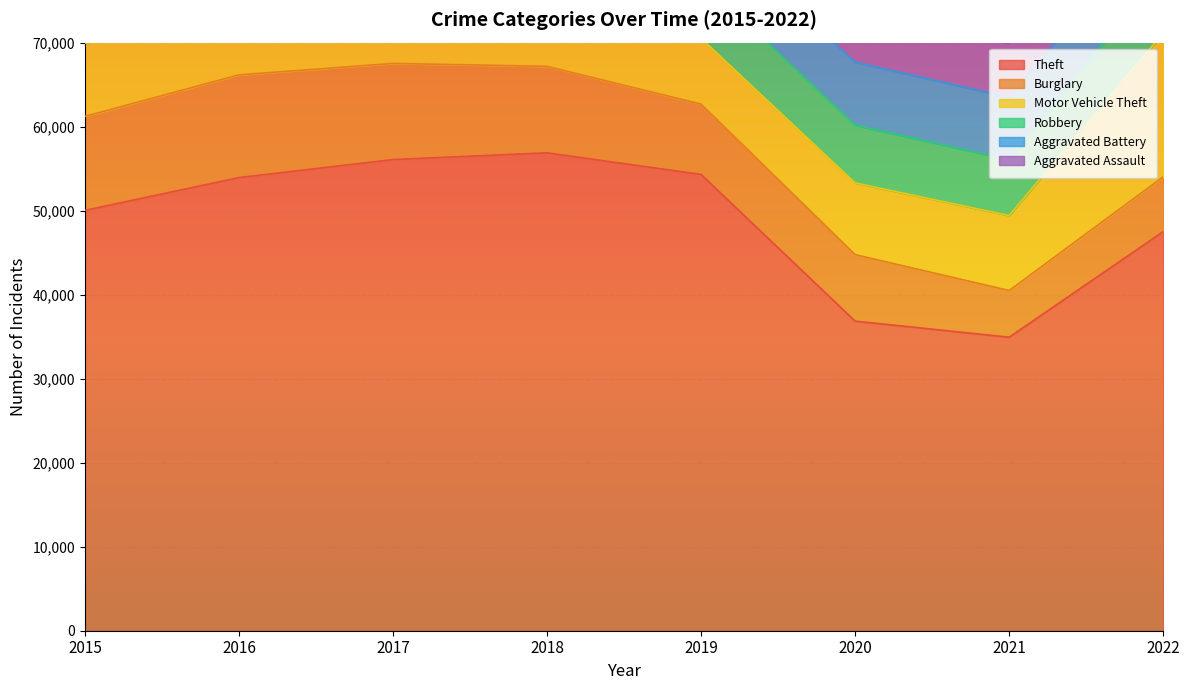

What is the value of the Aggravated Assault point at the 5th from the left?

5168